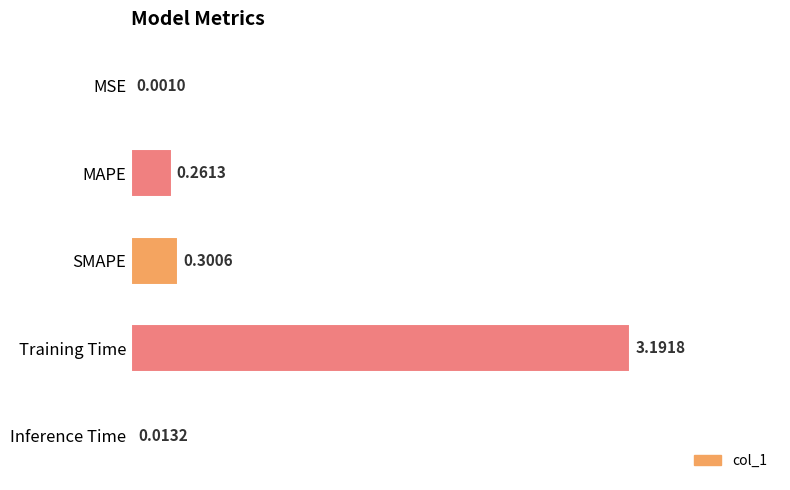

What is the sum of all values?

3.8